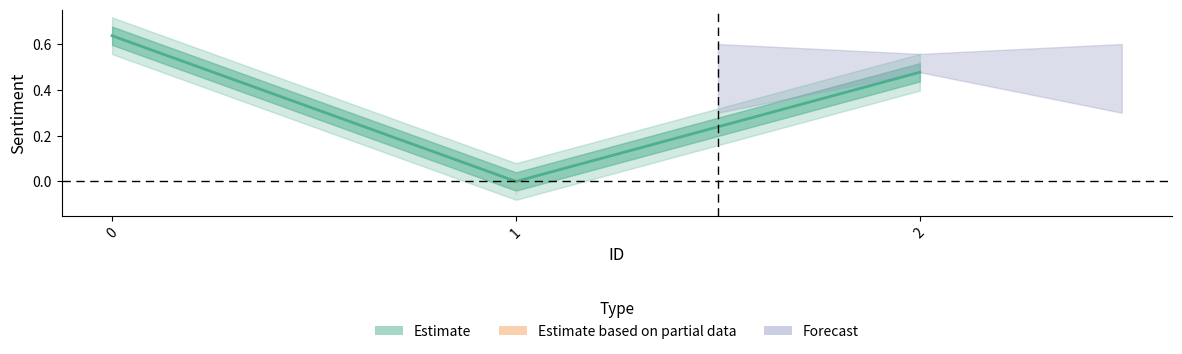

Reading left to right, extract all data points from this chart.

0.6	0.0	0.5